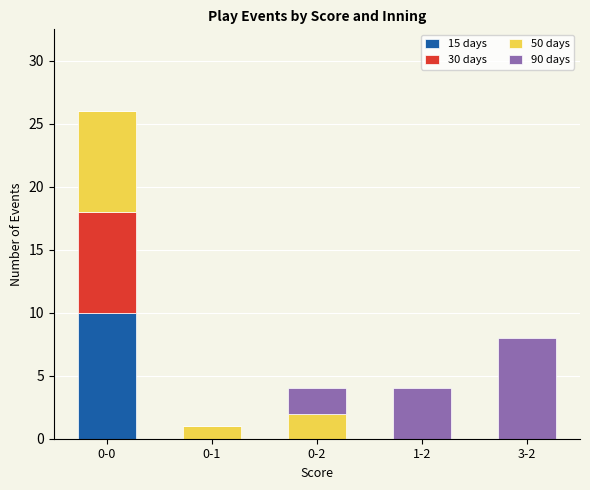

At which category is the sum across all series the highest?

0-0